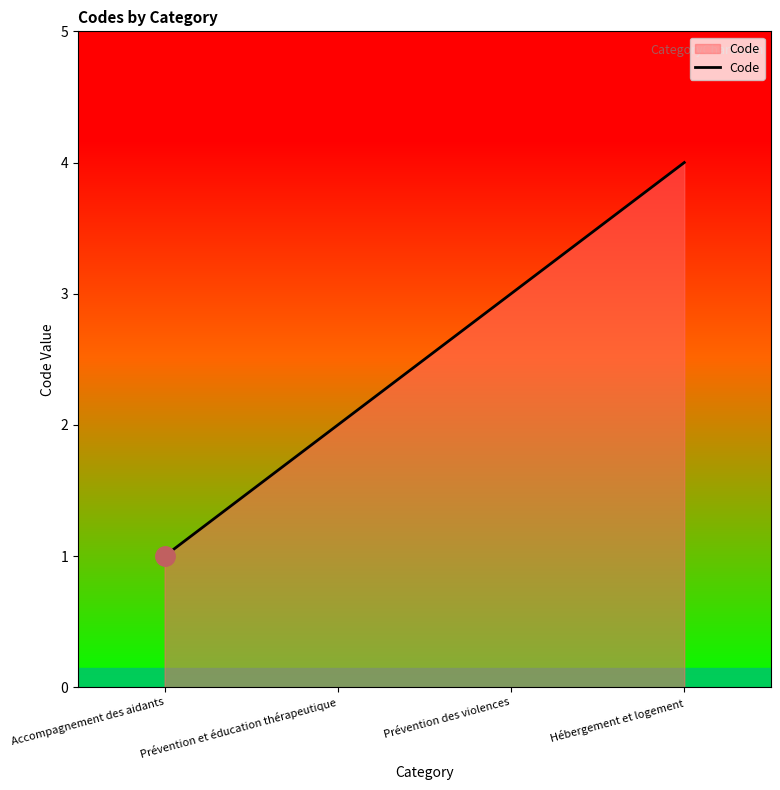

Count the values in the range 2 to 4.

3